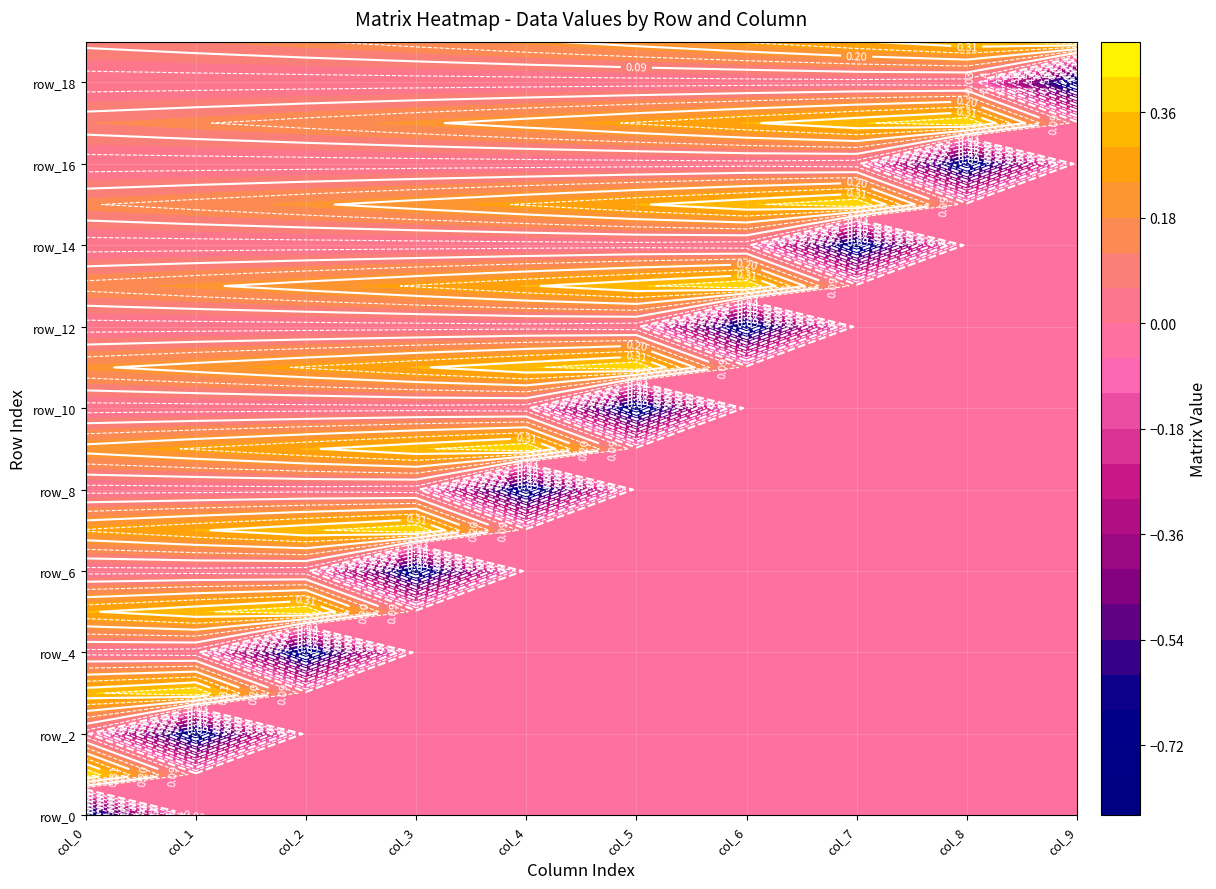

Rank the categories by col_2 value from lowest to highest.

4, 6, 0, 1, 2, 3, 18, 16, 14, 12, 10, 8, 19, 17, 15, 13, 11, 9, 7, 5